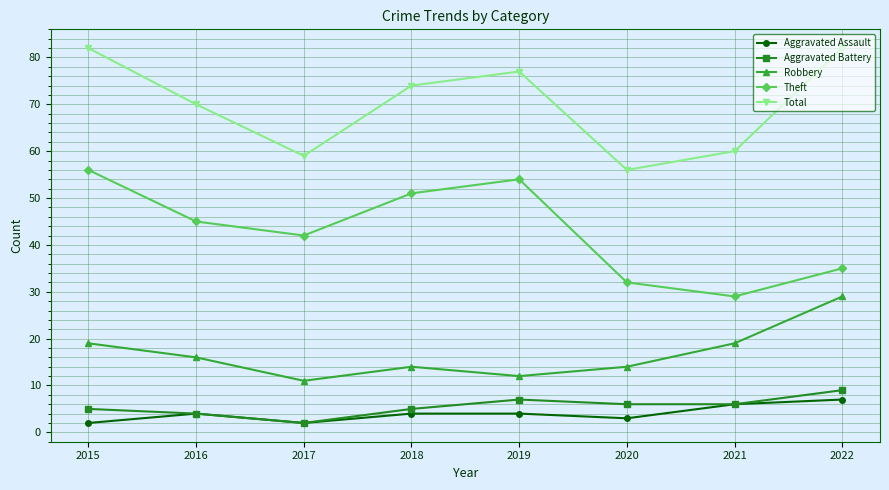

Reading left to right, what are all the values shown in this chart?

Aggravated Assault: 2015=2	2016=4	2017=2	2018=4	2019=4	2020=3	2021=6	2022=7
Aggravated Battery: 2015=5	2016=4	2017=2	2018=5	2019=7	2020=6	2021=6	2022=9
Robbery: 2015=19	2016=16	2017=11	2018=14	2019=12	2020=14	2021=19	2022=29
Theft: 2015=56	2016=45	2017=42	2018=51	2019=54	2020=32	2021=29	2022=35
Total: 2015=82	2016=70	2017=59	2018=74	2019=77	2020=56	2021=60	2022=82